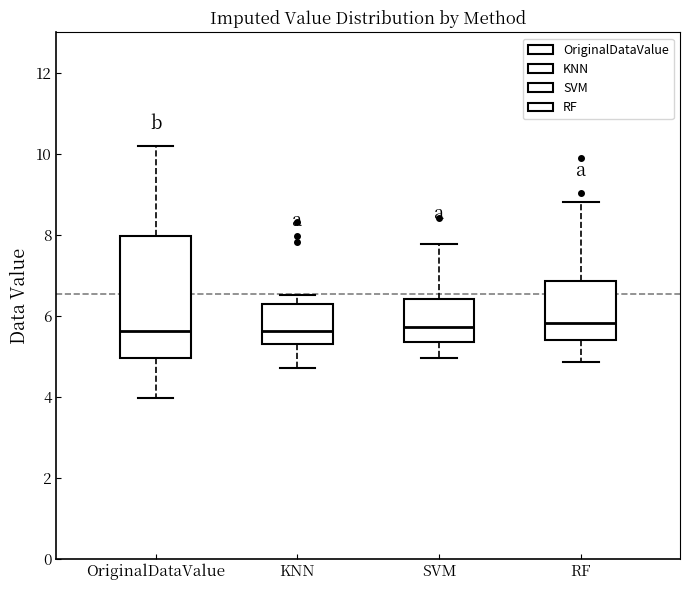

Where does the lower whisker of the box for RF end on the y-axis? The values are not printed on the chart, so give them approximately, as read against the axis.

4.8